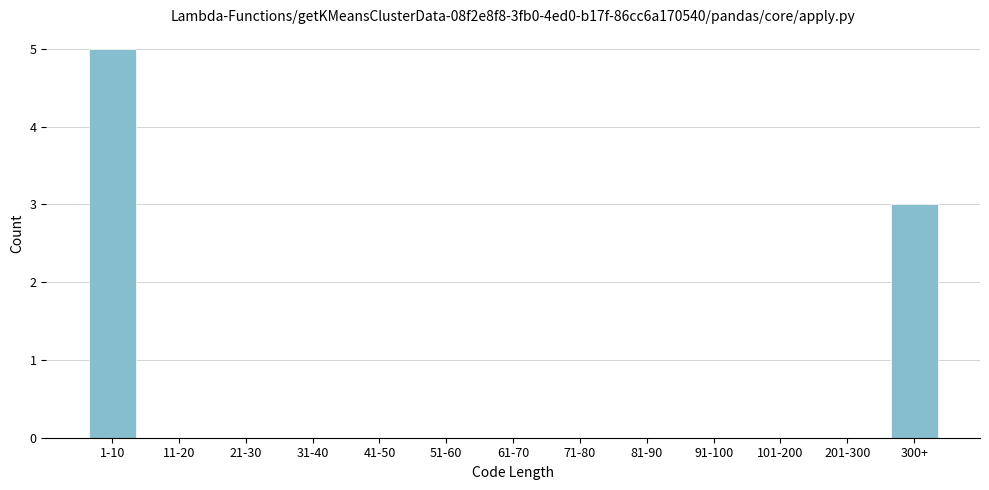

Reading left to right, list all the values displayed in this chart.

1-10=5	11-20=0	21-30=0	31-40=0	41-50=0	51-60=0	61-70=0	71-80=0	81-90=0	91-100=0	101-200=0	201-300=0	300+=3